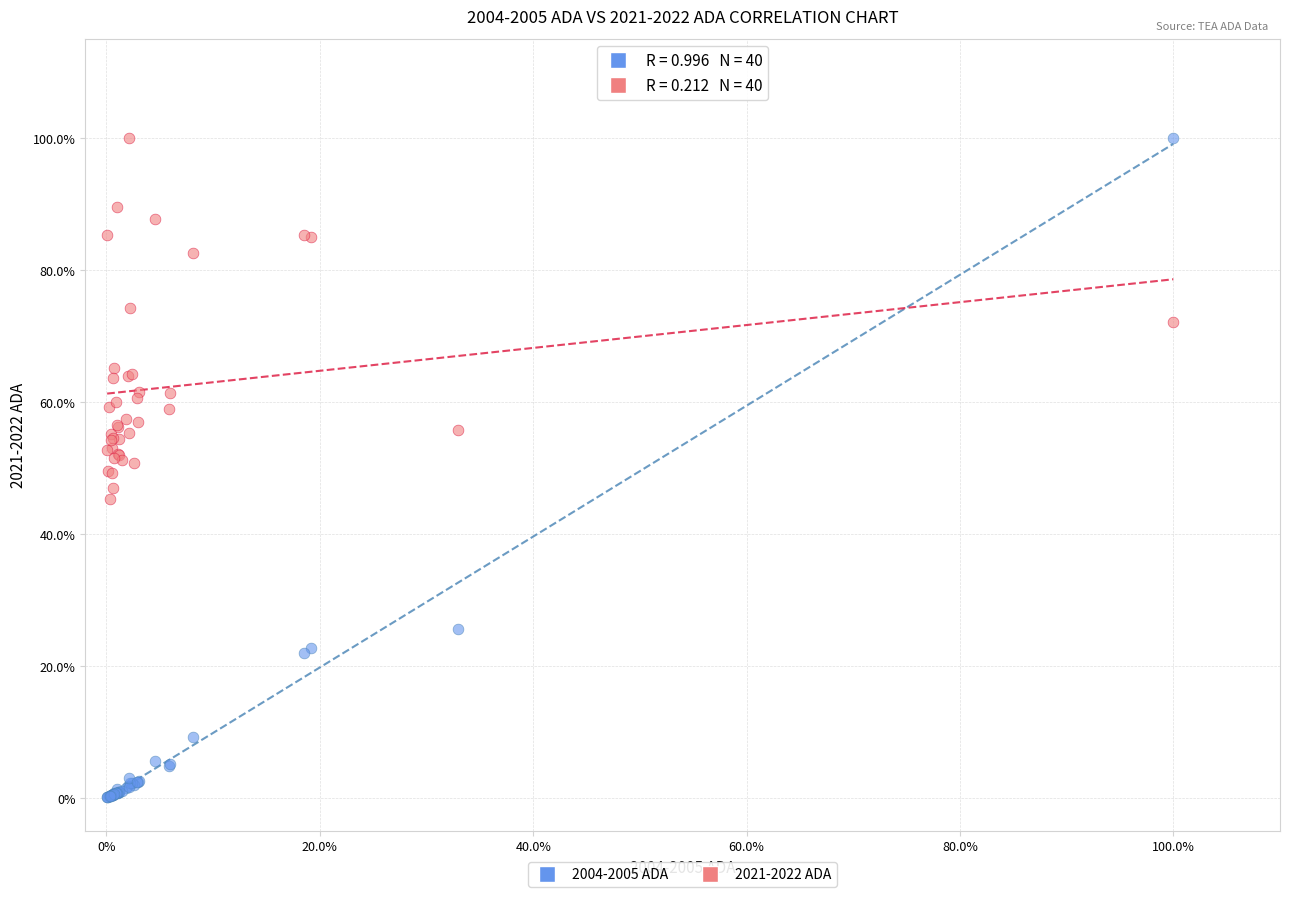

What are all the series names shown in the legend?

2004-2005 ADA, 2021-2022 ADA